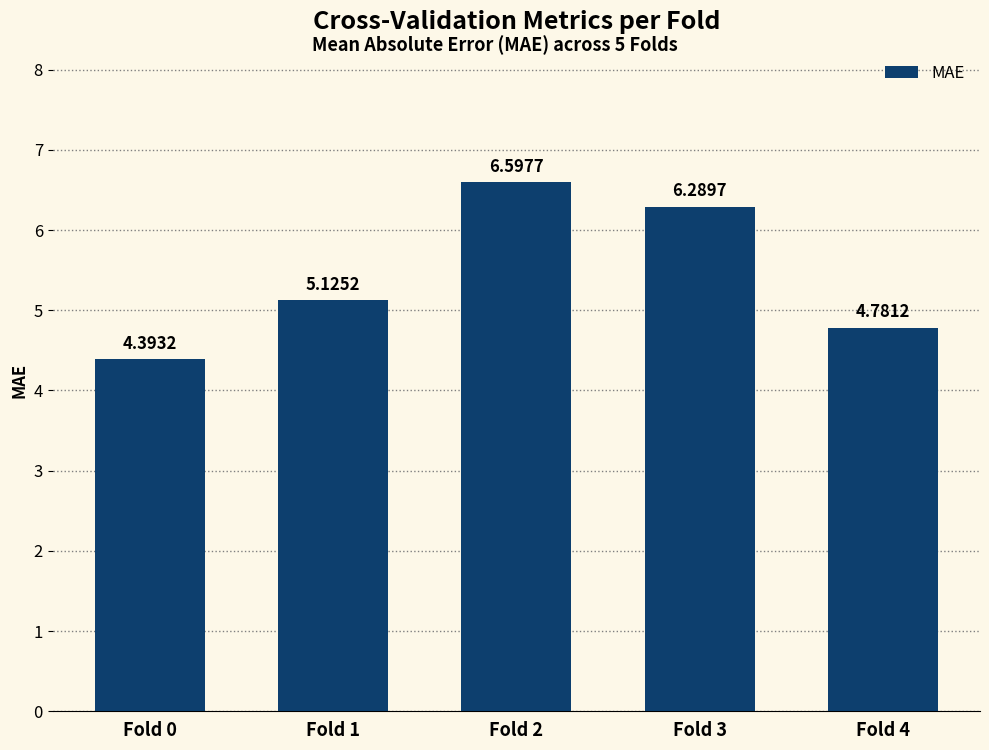

Between Fold 3 and Fold 0, which is larger?

Fold 3